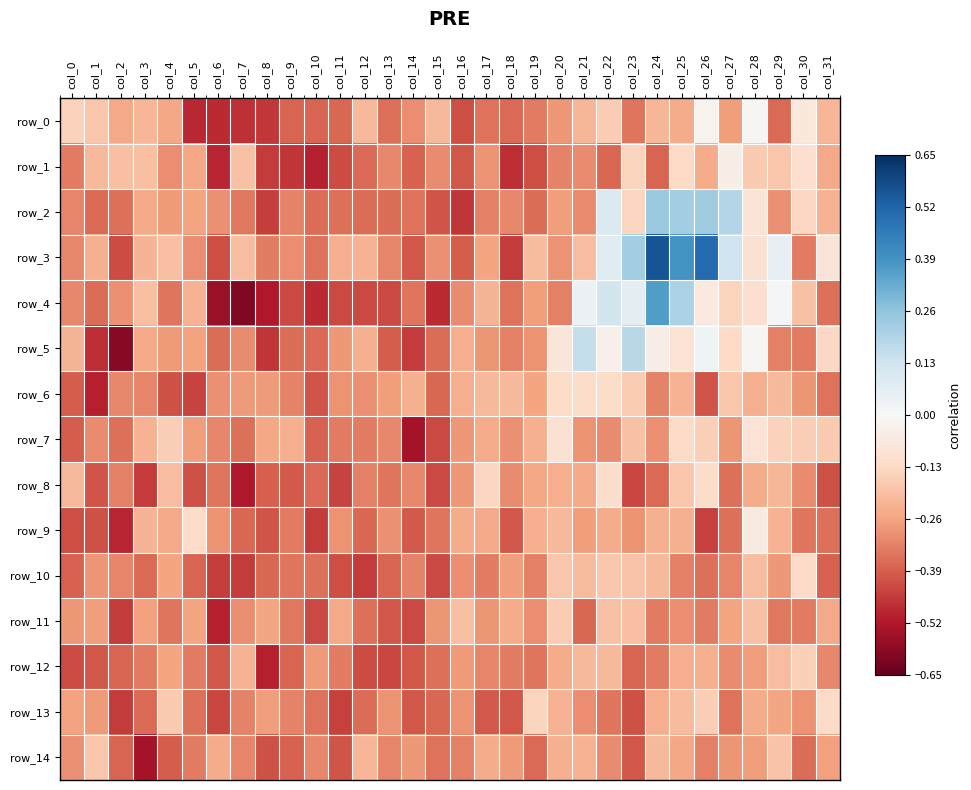

Rank the series by their maximum value, from lowest to highest.

row_14, row_11, row_12, row_13, row_10, row_6, row_8, row_7, row_9, row_1, row_0, row_5, row_2, row_4, row_3